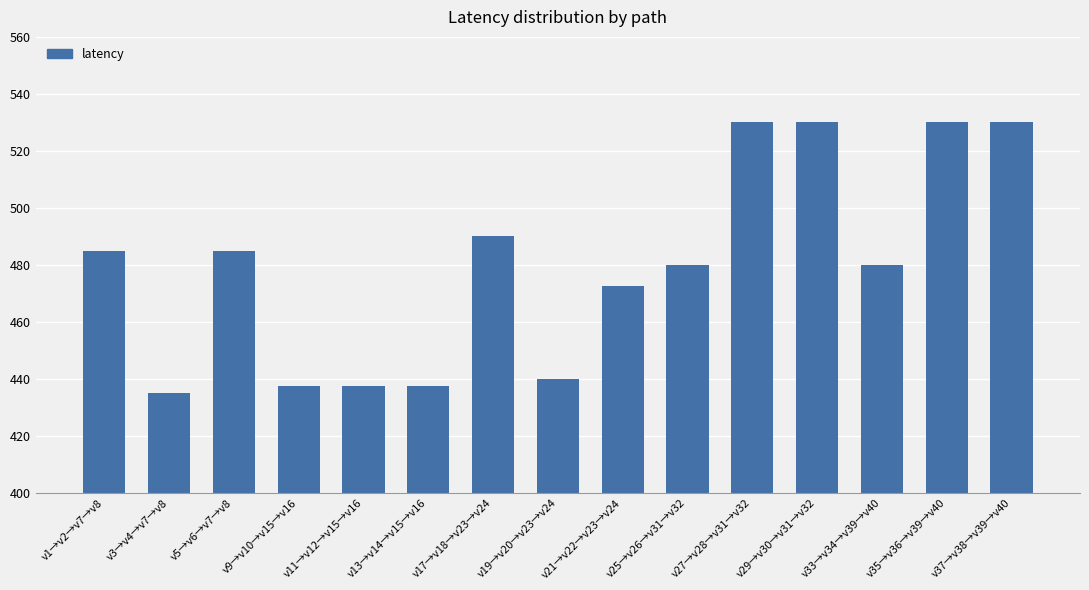

How many distinct data groups are displayed?

1